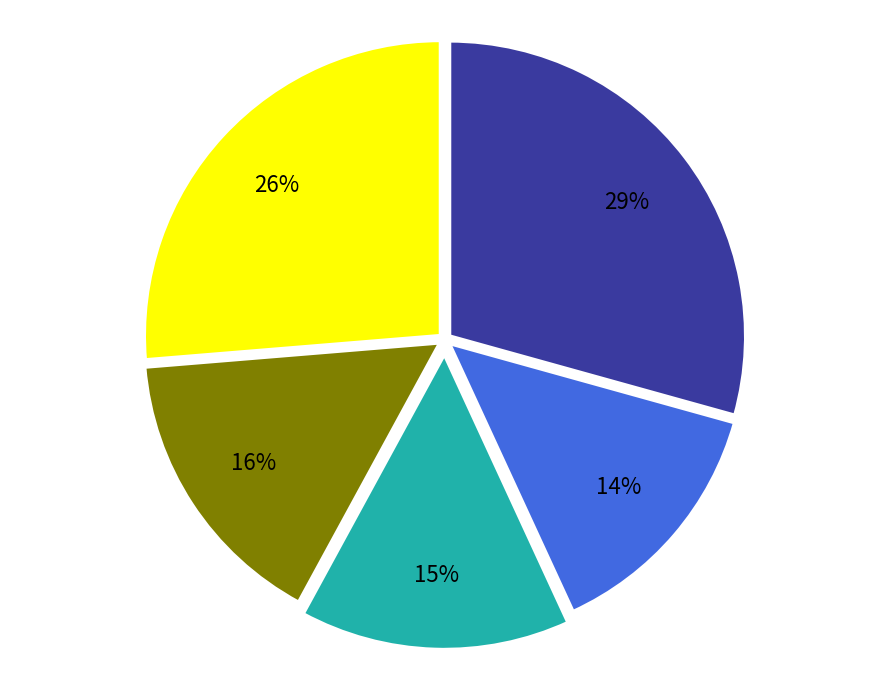

Does any single category account for the majority?

No